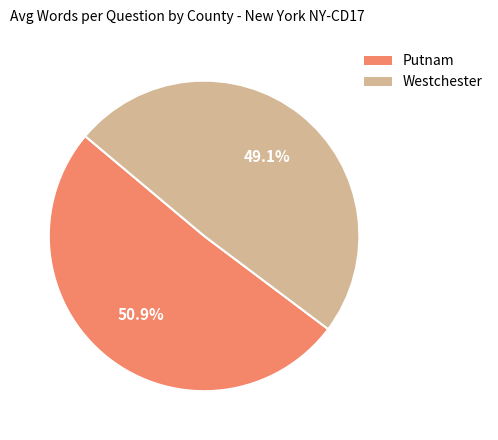

To the nearest percent, what is the difference between the Westchester and Putnam slice percentages?

2%